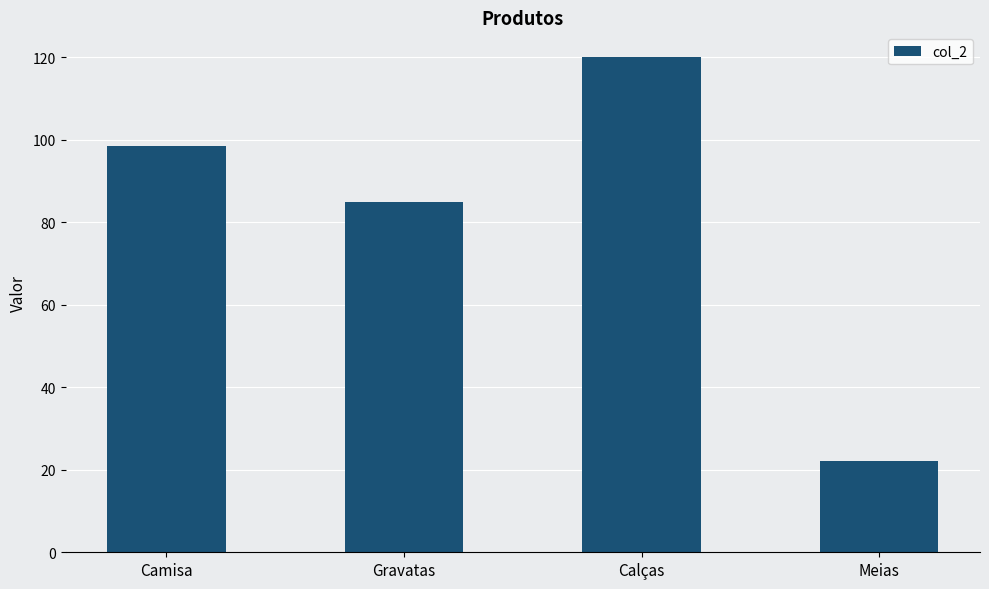

Reading left to right, extract all data points from this chart.

98.4	85.0	120.0	22.0